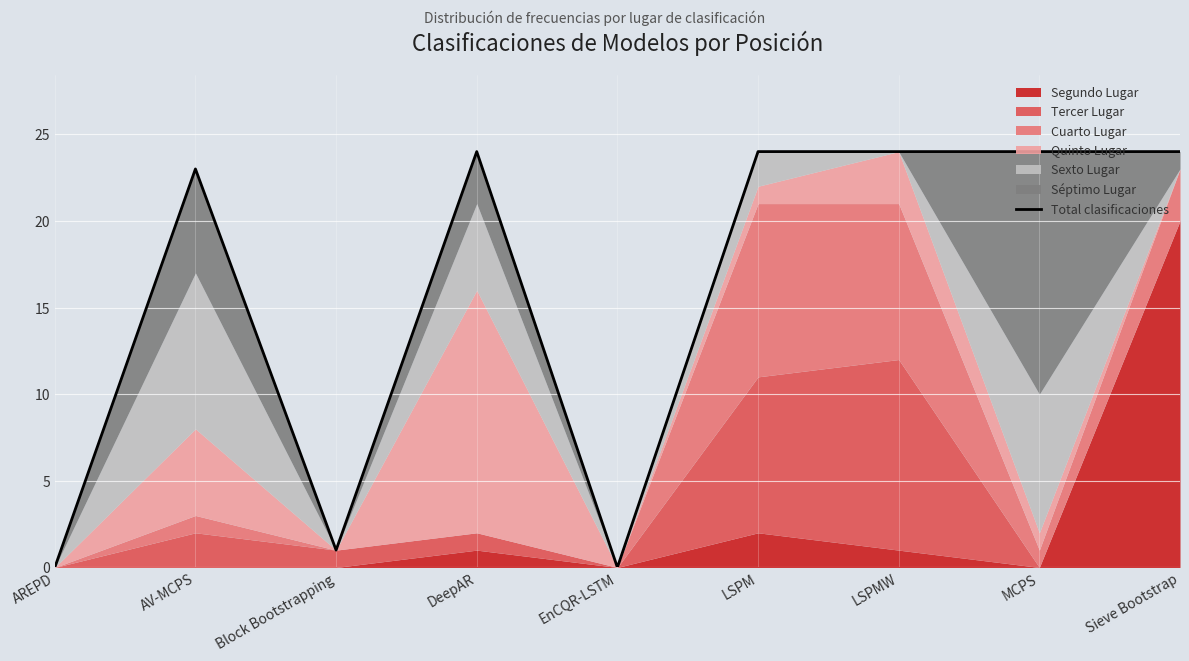

Reading left to right, transcribe all the data shown in this chart.

0	23	1	24	0	24	24	24	24